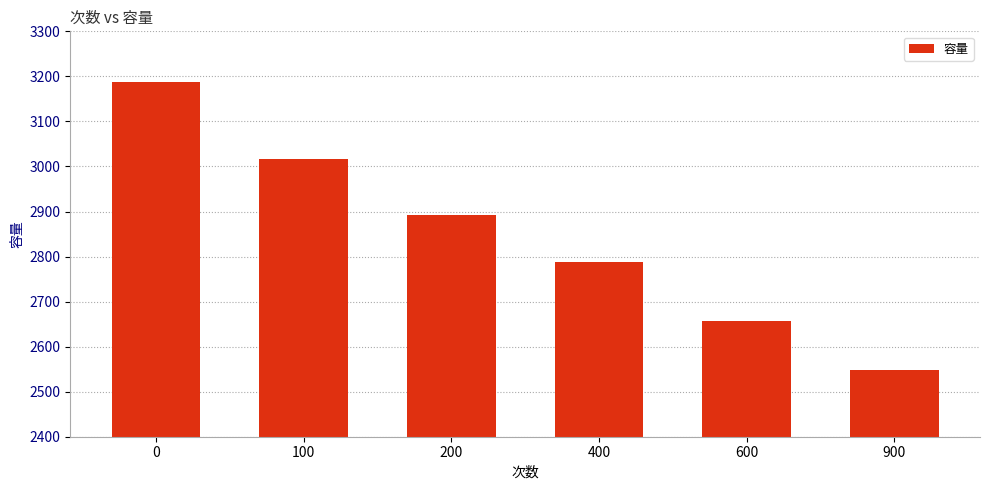

What is the difference between the second highest and second lowest values?

359.0